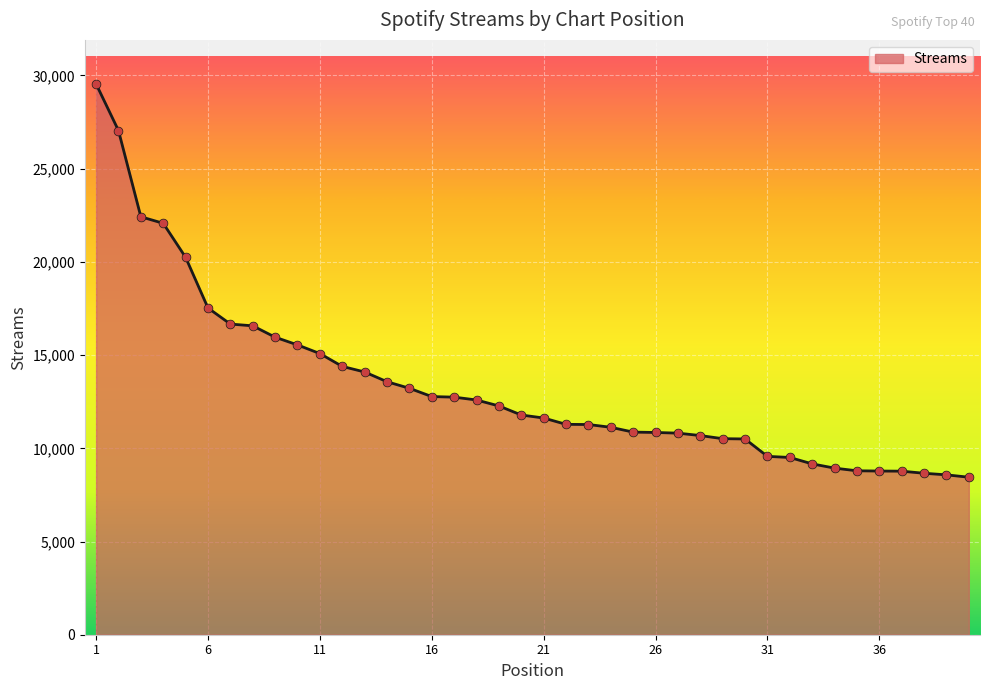

What is the smallest value displayed?

8449